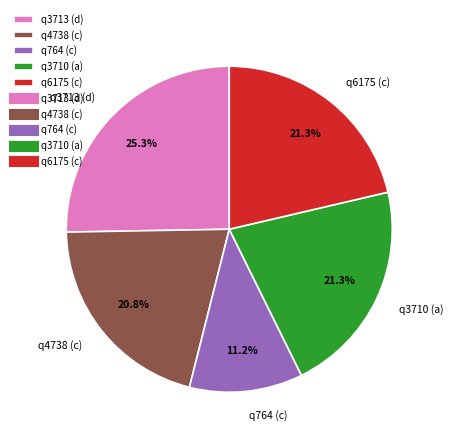

What percentage do q764 (c) and q3713 (d) together represent?

36.5%